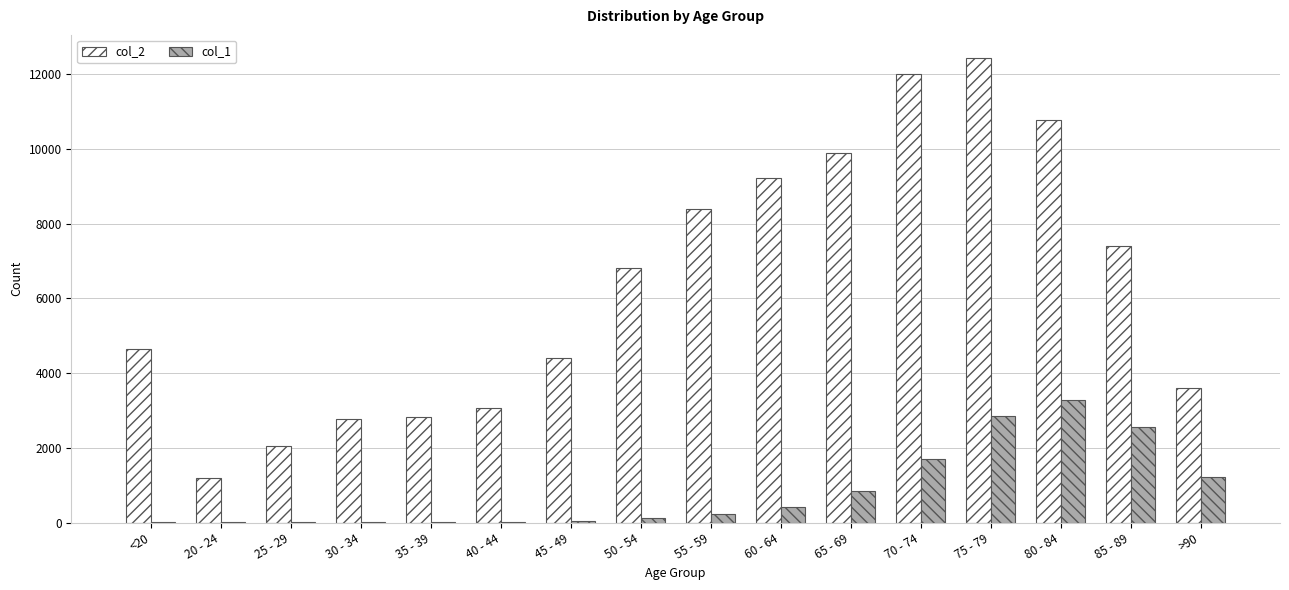

What is the total value across all series at 55 - 59?

8627